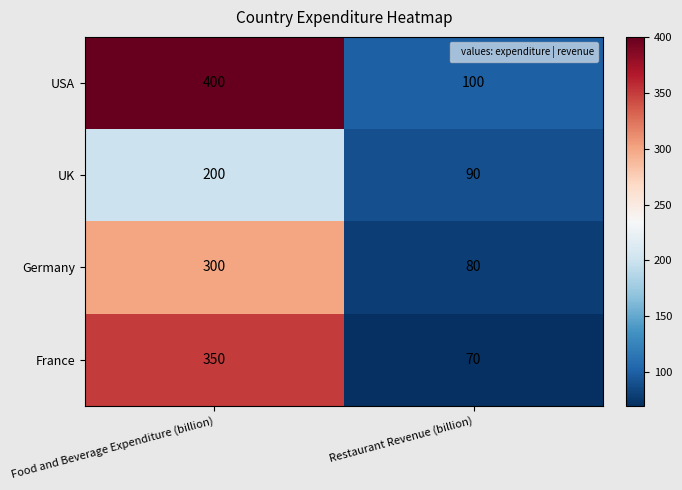

What is the approximate value of Germany at Food and Beverage Expenditure (billion), to the nearest 10?

300